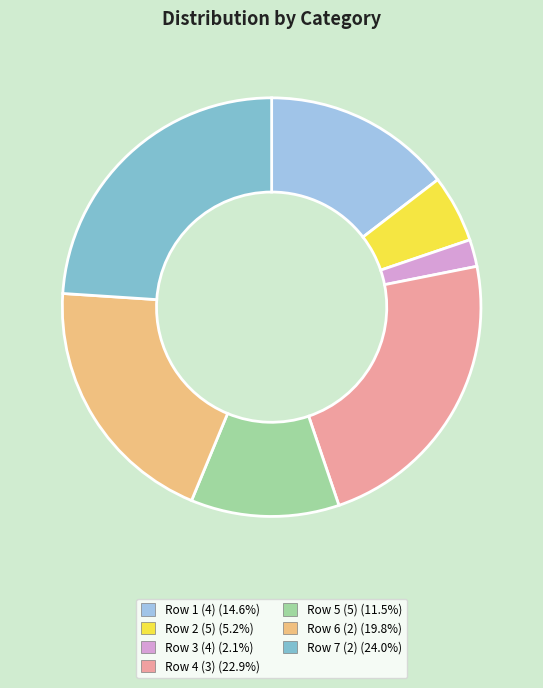

How many segments does this pie chart have?

7